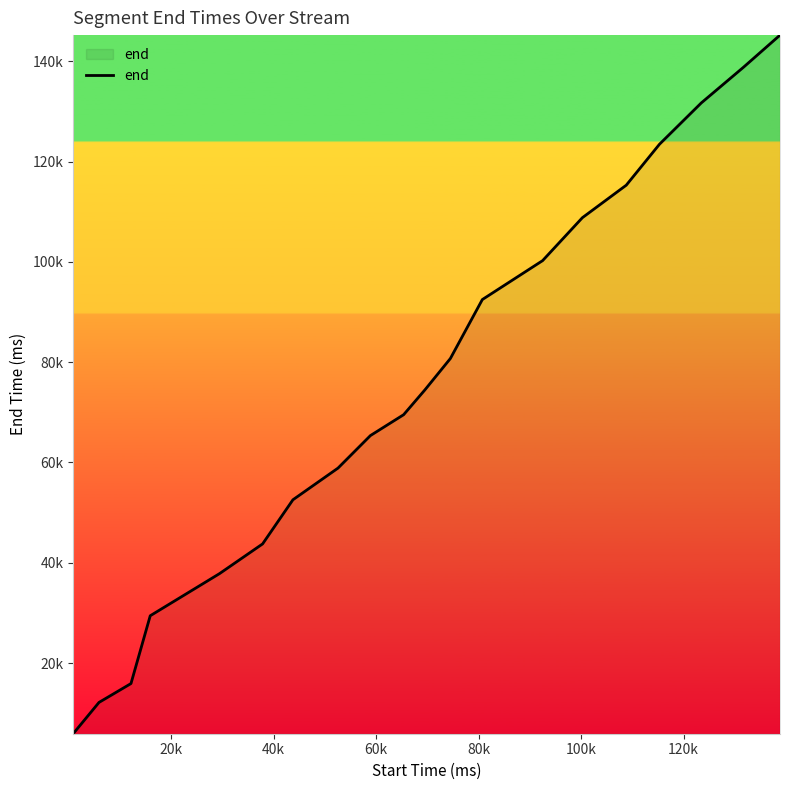

Does the chart display data point markers on the line(s)?

No